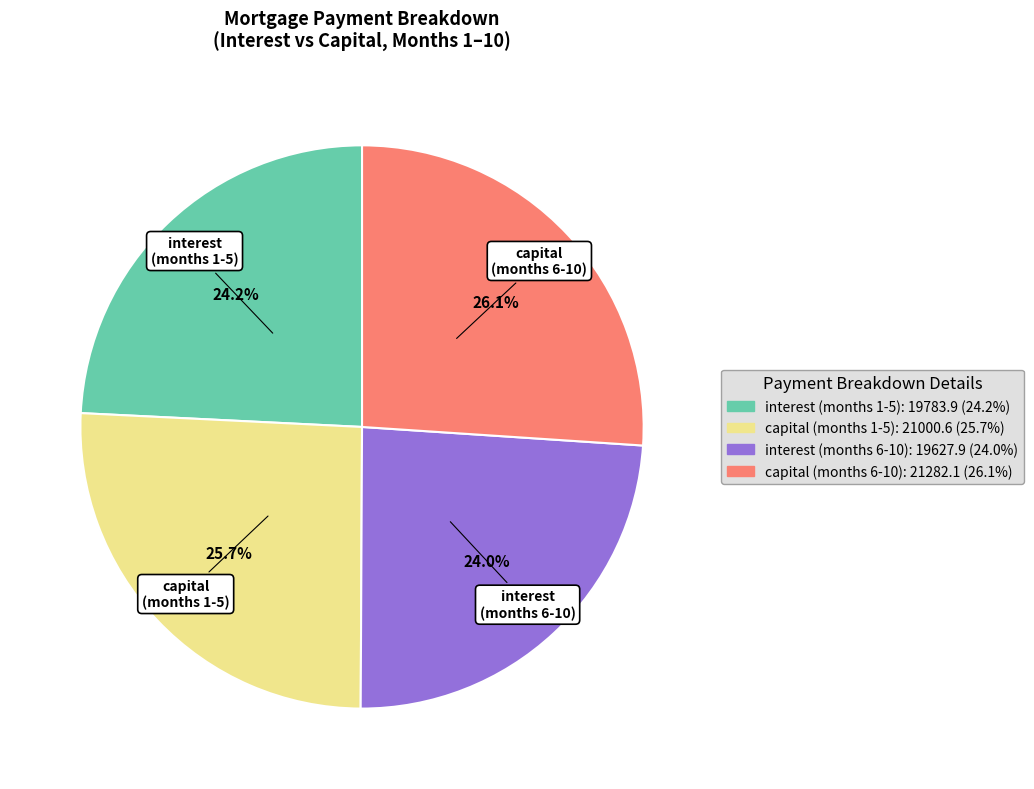

Does interest (months 6-10) represent more than half of the total?

No